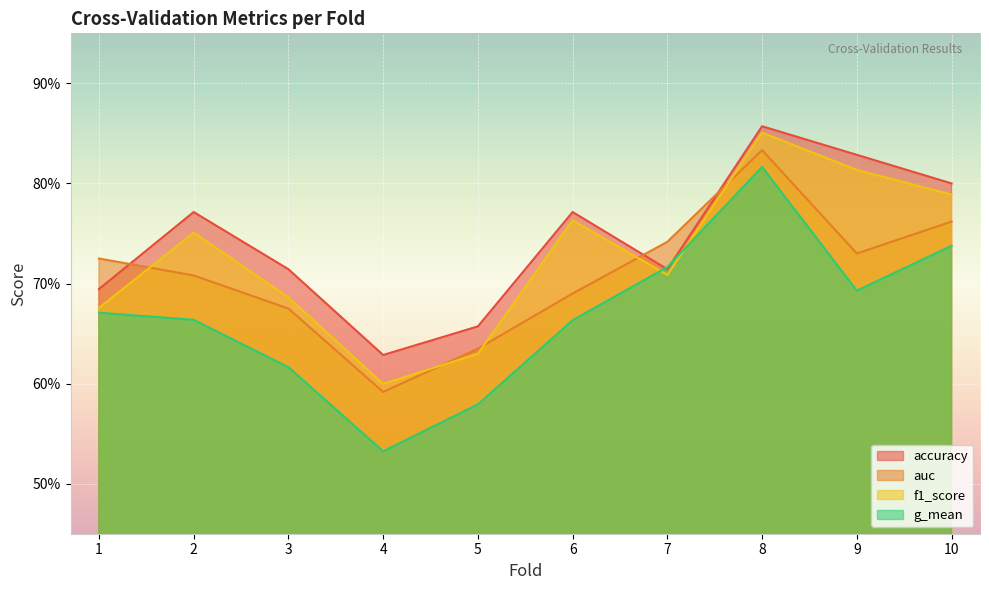

True or false: auc and g_mean intersect in this chart.

False